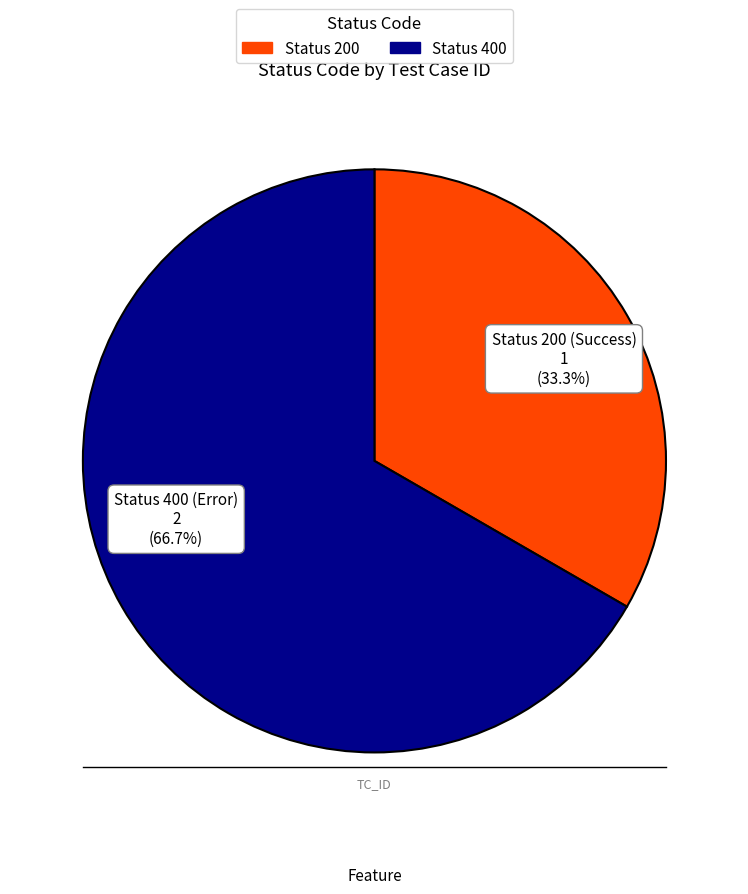

Is there a majority slice in this chart?

Yes